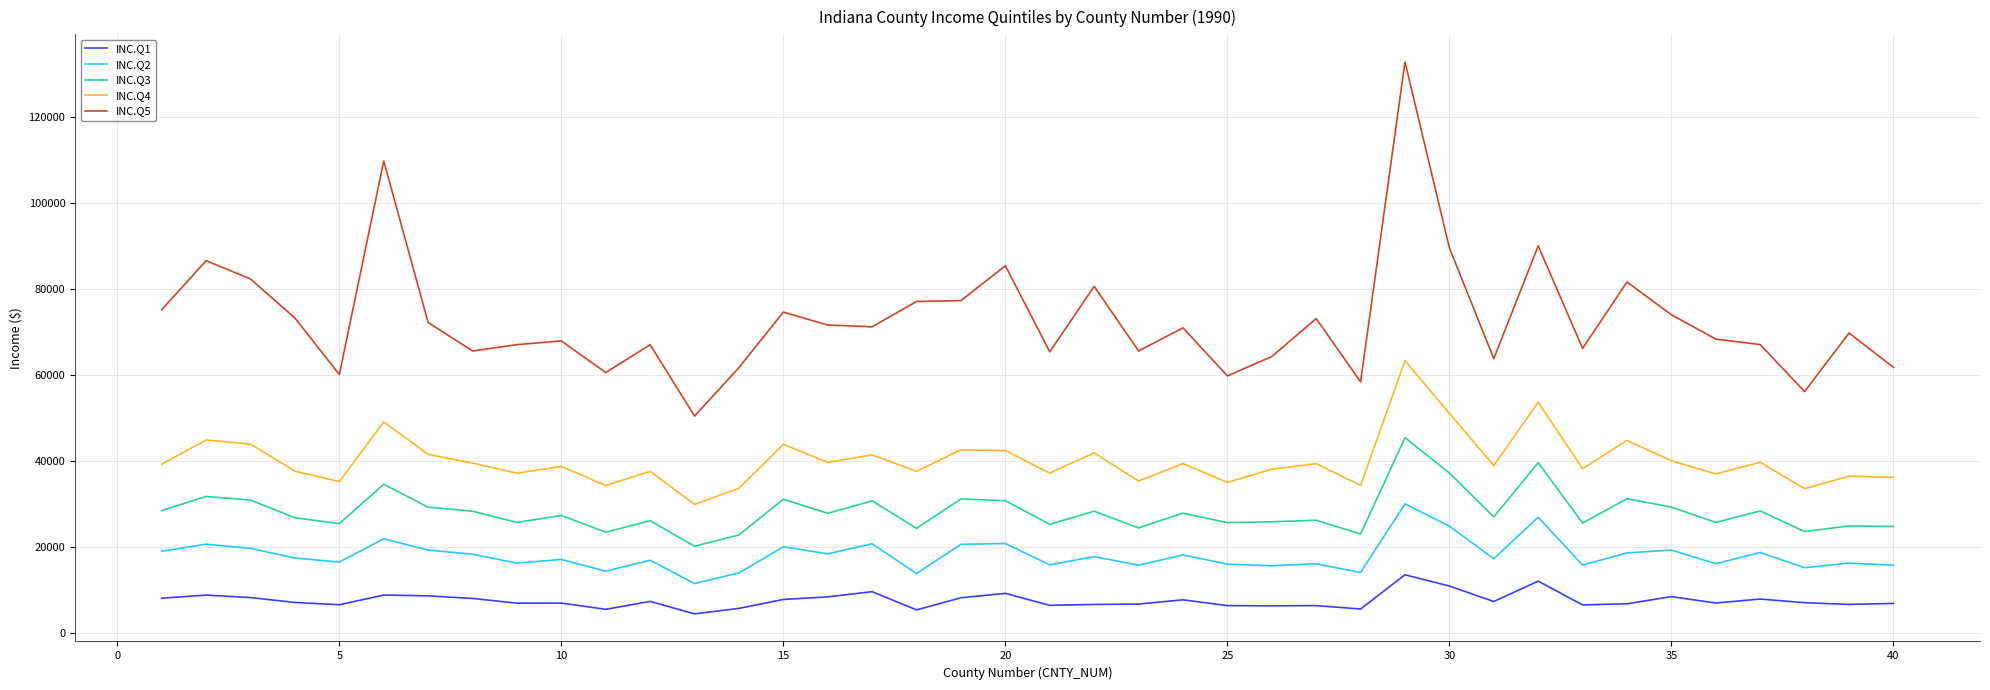

Does the chart display data point markers on the line(s)?

No